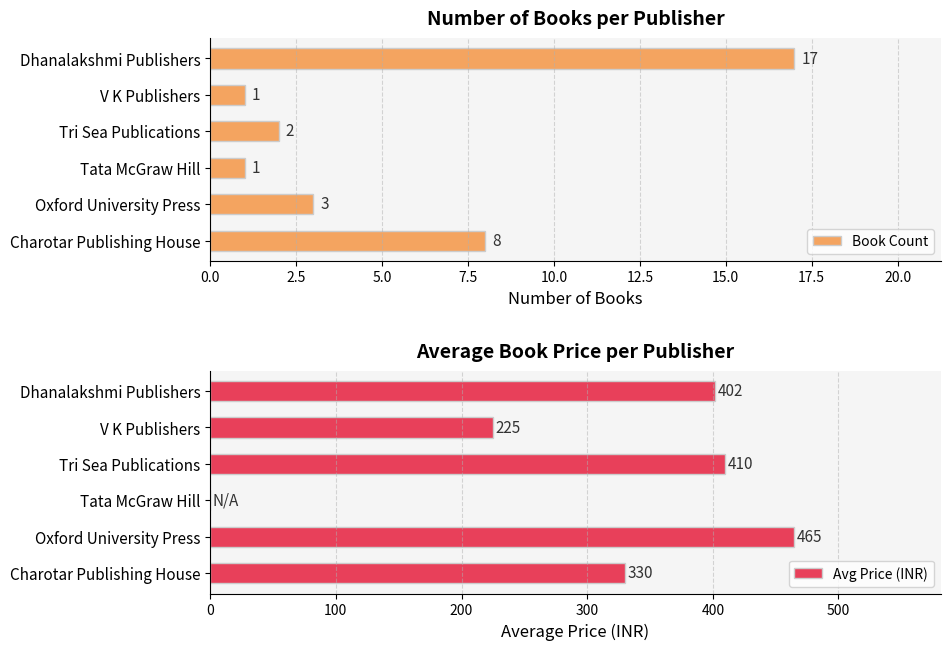

Where is Book Count nearest to the value 9?

Charotar Publishing House